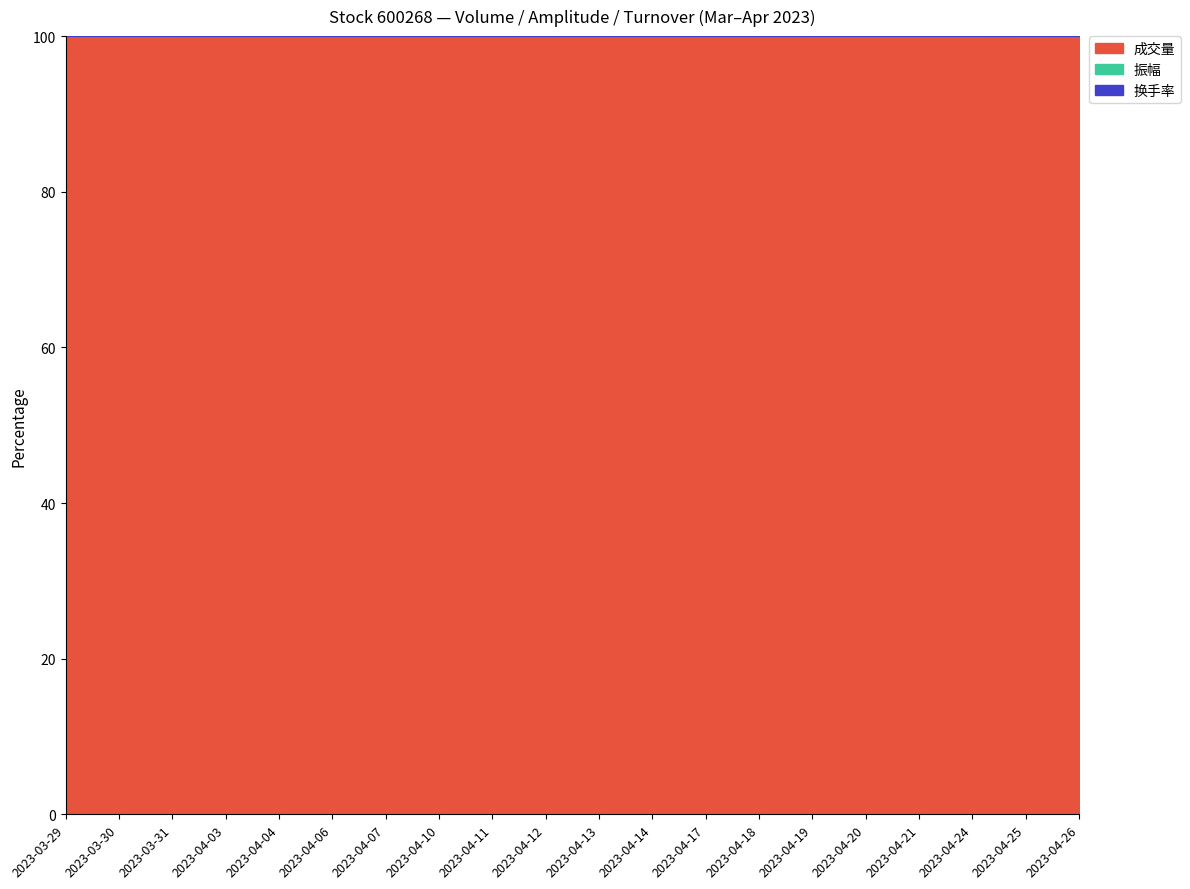

What is the difference between the maximum and minimum values in the 成交量 series?

92938.0